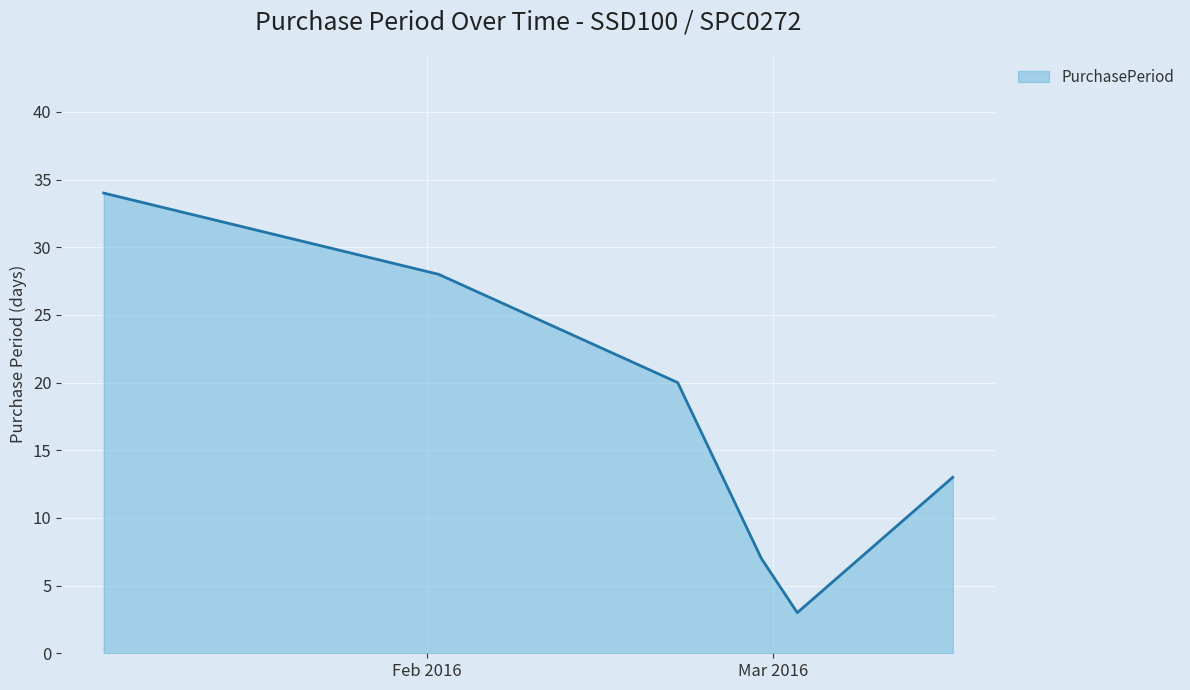

What is the smallest value displayed?

3